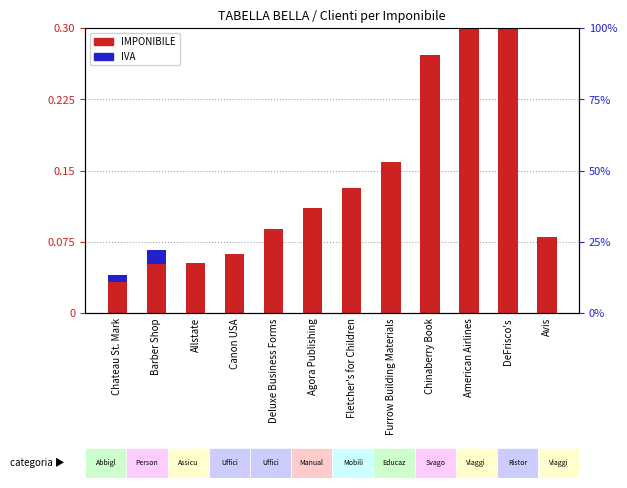

Is the value of IVA at Canon USA greater than the value of IMPONIBILE (x10M) at Agora Publishing?

No